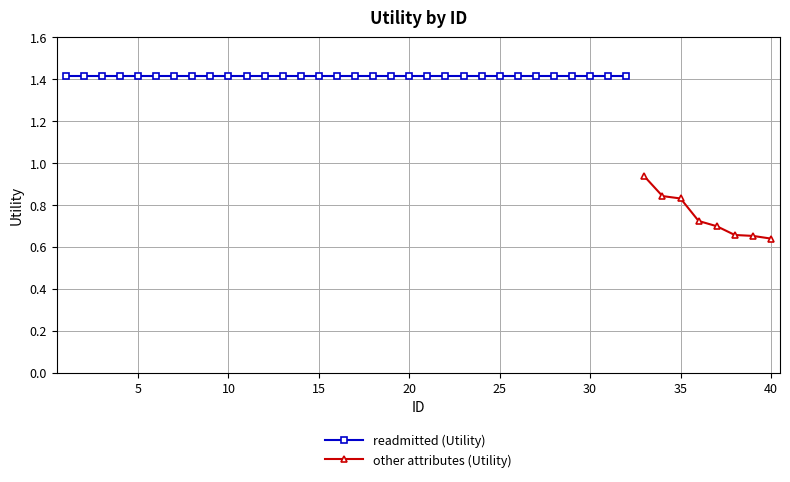

What is the value of the 18th point from the left?

1.4